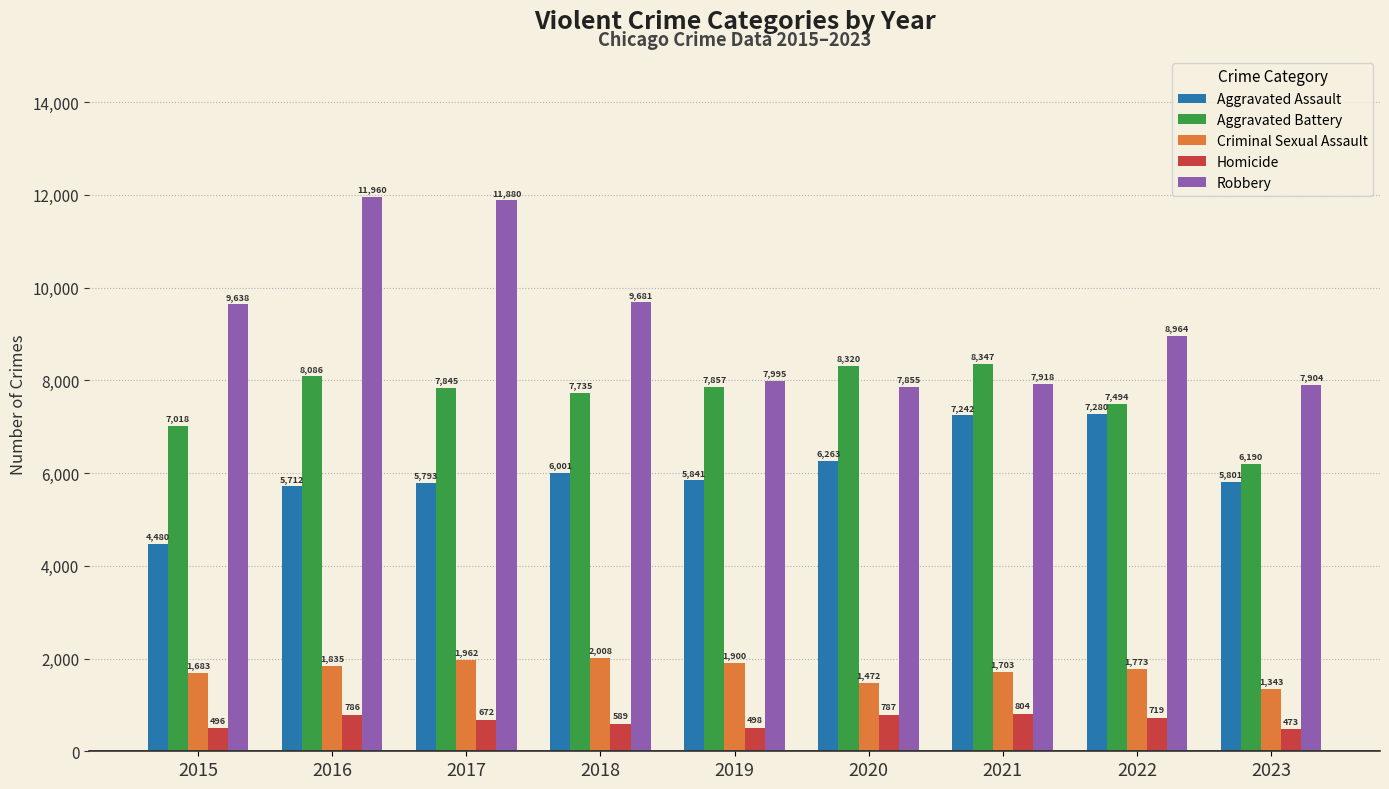

True or false: Aggravated Battery has a value of 11747 at 2017.

False